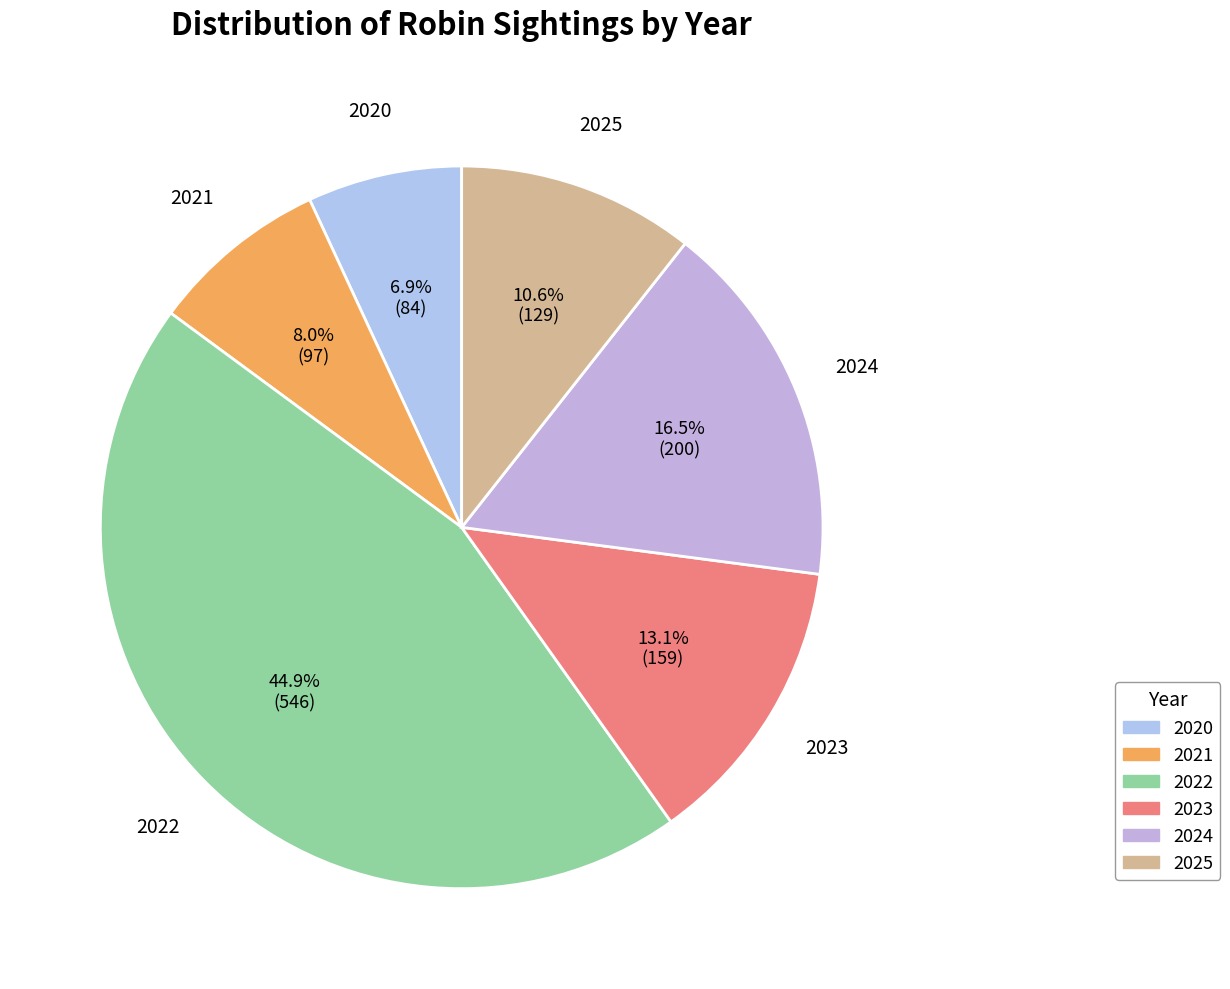

Is the sum of 2025 and 2023 greater than half?

No